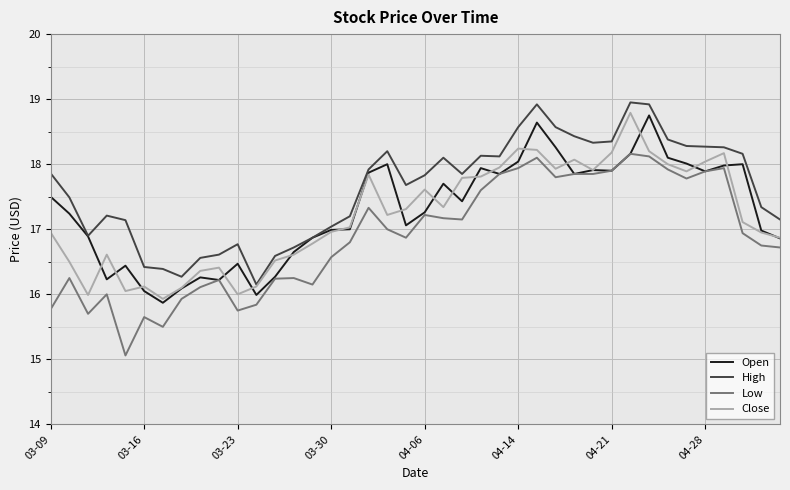

What is the smallest value displayed?

15.1